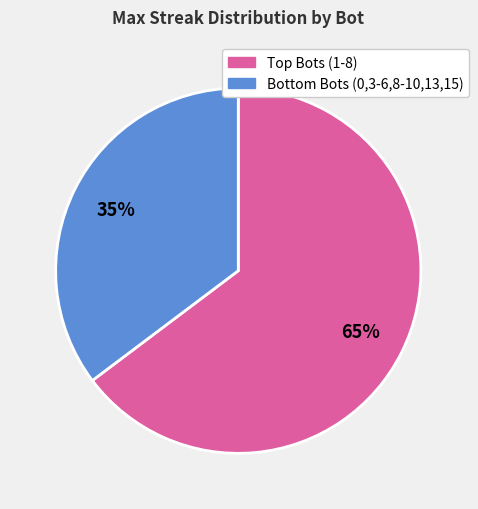

What is the smallest slice in the pie chart?

Bottom Bots (0,3-6,8-10,13,15)